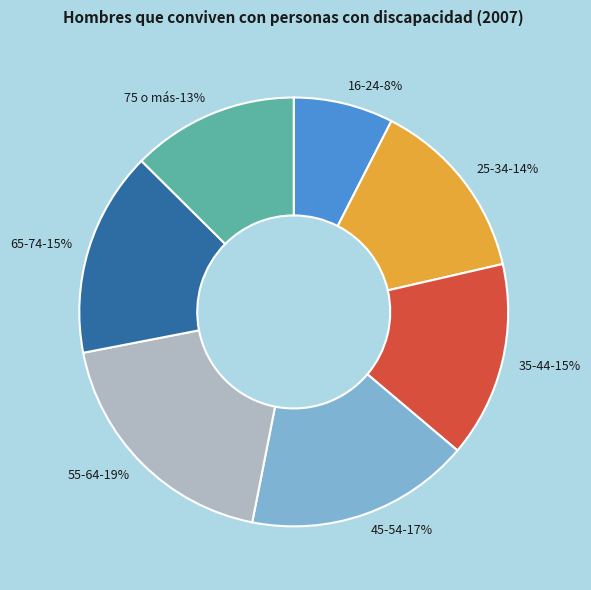

To the nearest percent, what is the combined percentage of 55-64 and 65-74?

34%